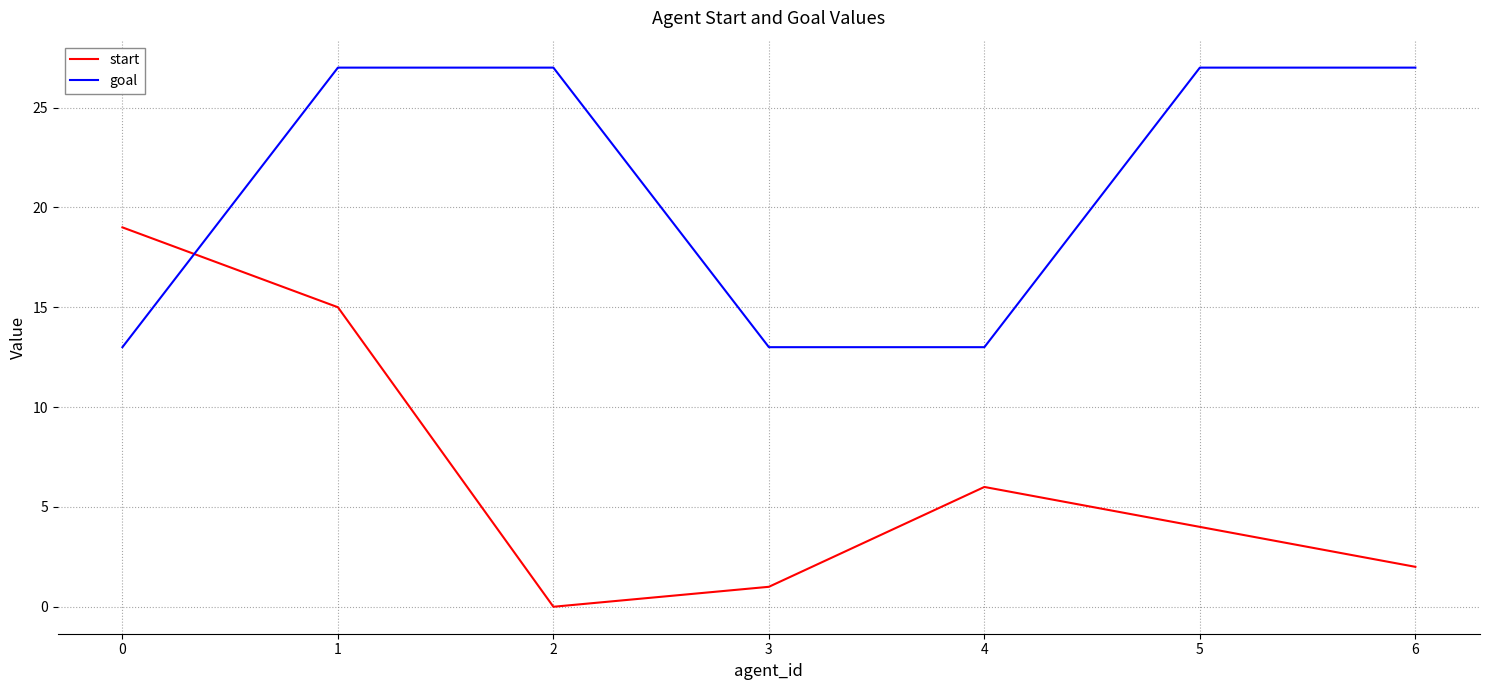

At which label is start closest to 9?

4